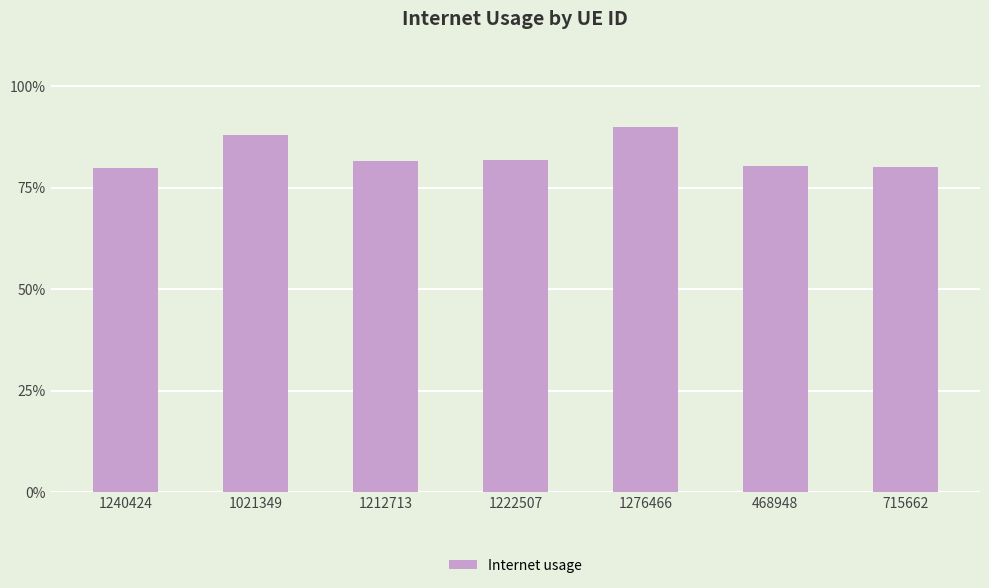

Which has a higher value, 1222507 or 1021349?

1021349